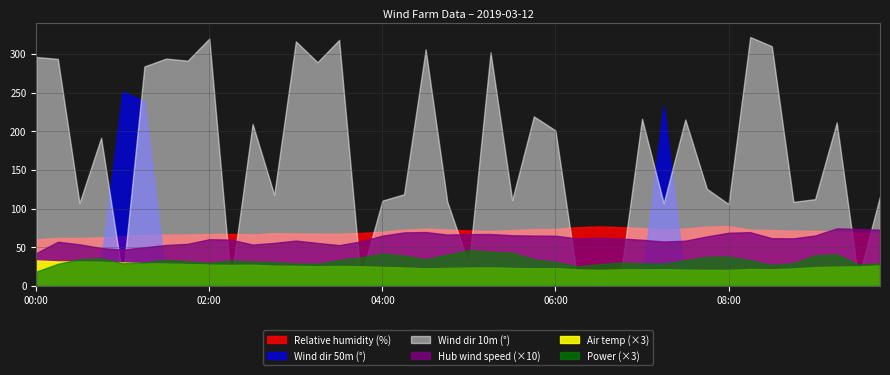

In Power, how many points are higher than both neighbors (excluding endpoints)?

8